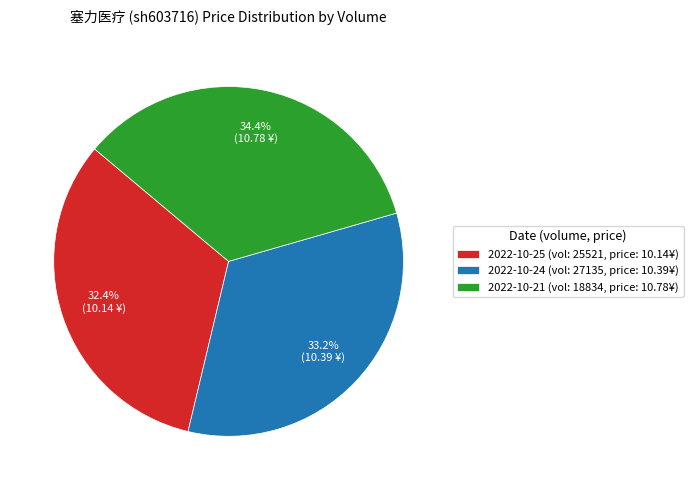

Rank the categories by value from highest to lowest.

2022-10-21 (vol: 18834, price: 10.78¥), 2022-10-24 (vol: 27135, price: 10.39¥), 2022-10-25 (vol: 25521, price: 10.14¥)